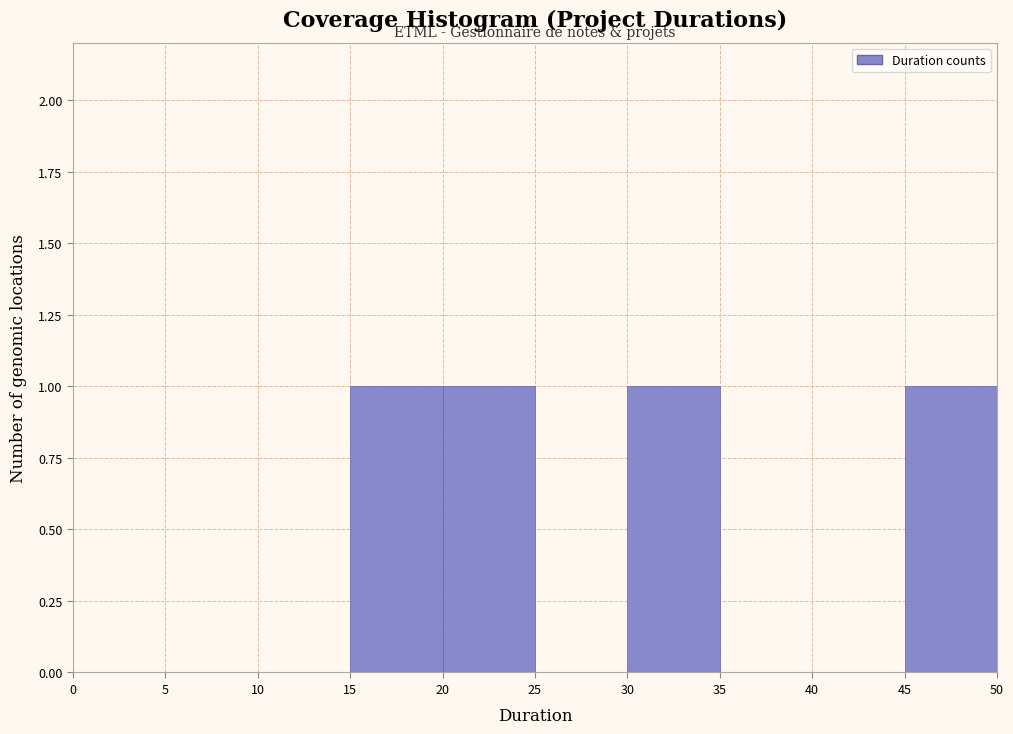

Reading left to right, transcribe this chart: for each bar, give the range it covers on the x-axis and its height. The values are not printed on the chart, so give them approximately, as read against the axis.

0 to 5: 0
5 to 10: 0
10 to 15: 0
15 to 20: 1
20 to 25: 1
25 to 30: 0
30 to 35: 1
35 to 40: 0
40 to 45: 0
45 to 50: 1